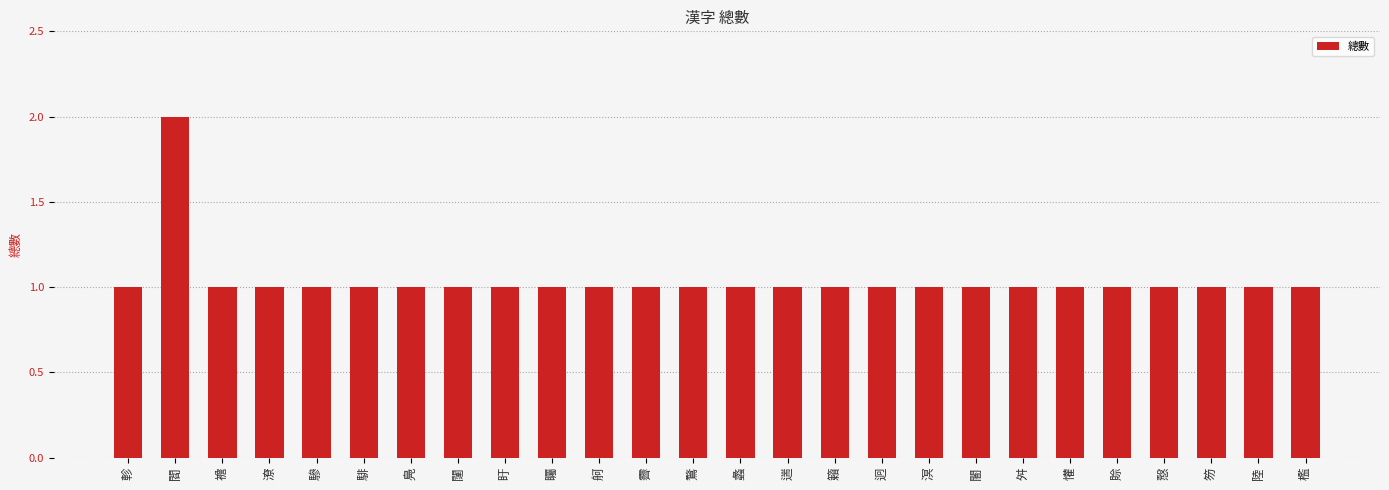

What is the ratio of the value at 慤 to the value at 闥?

1.0